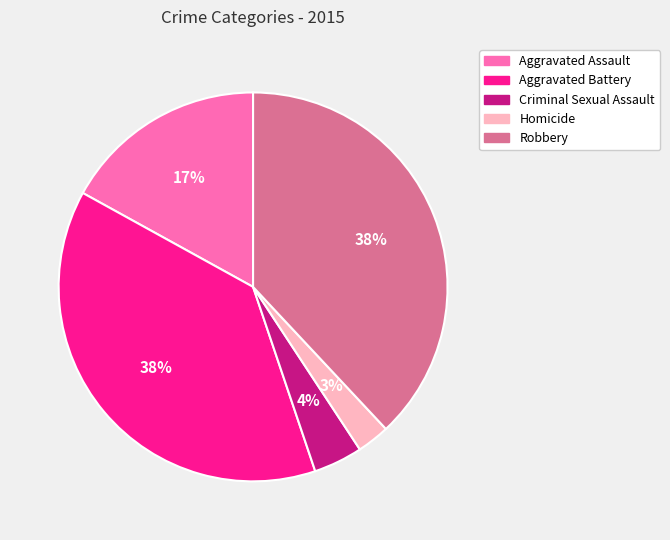

To the nearest percent, what is the combined percentage of Robbery and Criminal Sexual Assault?

42%